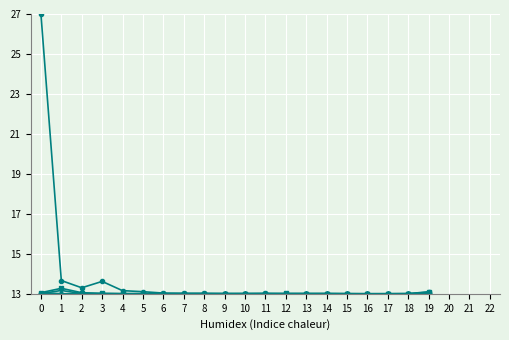

What is the total value across all series at 3?

78.6